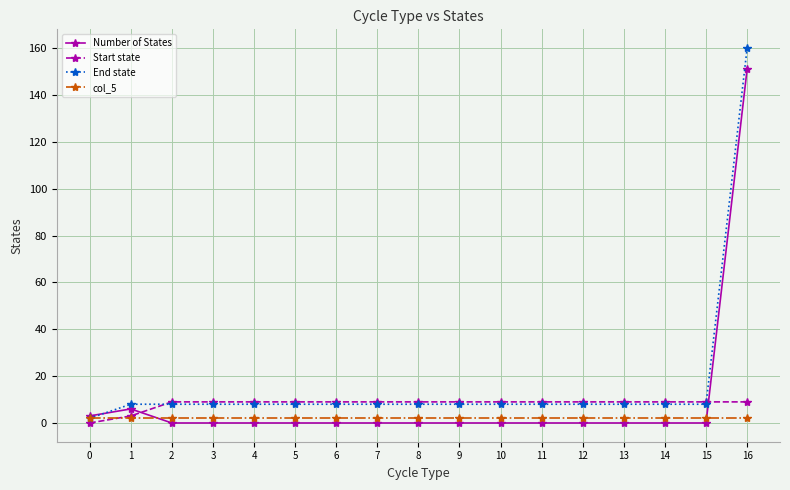

Which series has the largest range (max minus min)?

End state